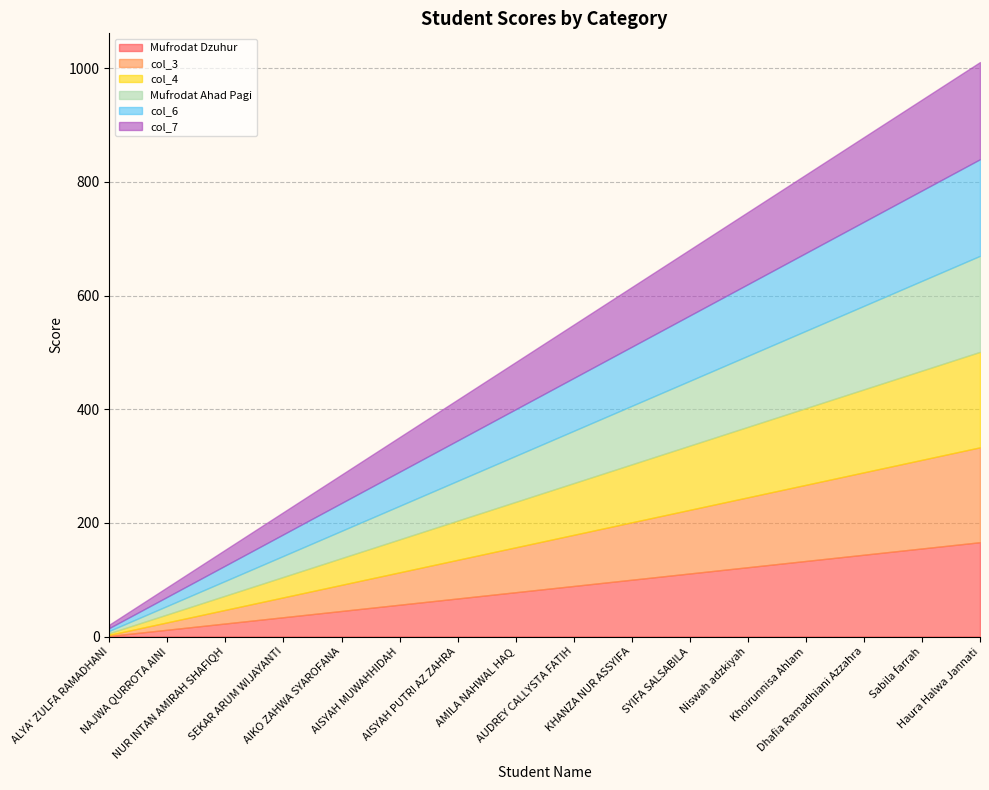

What is the label of the 16th point from the left?

Haura Halwa Jannati